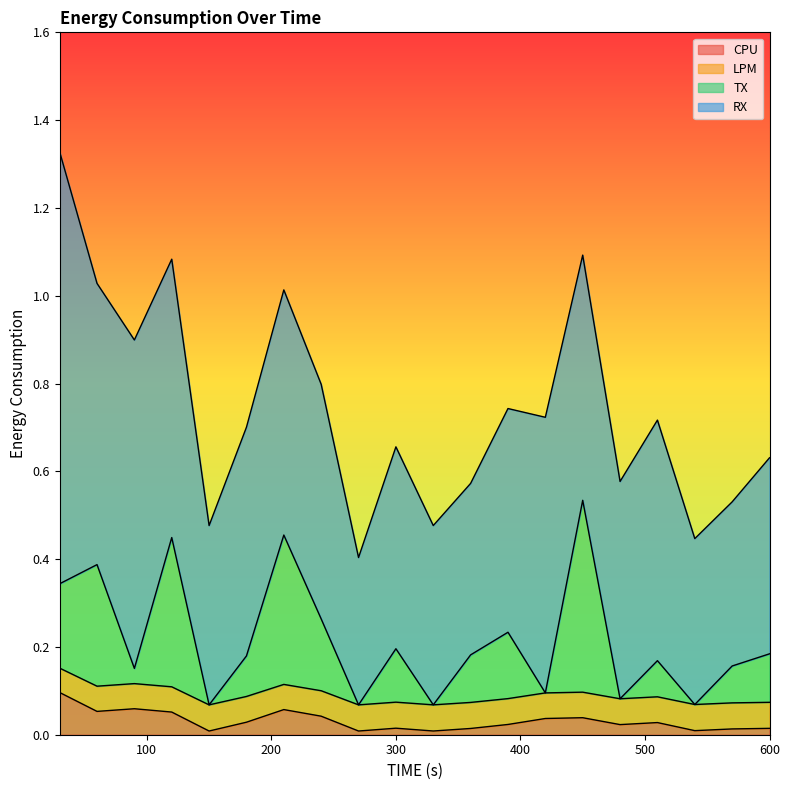

Which category has the lowest value across all series?

150